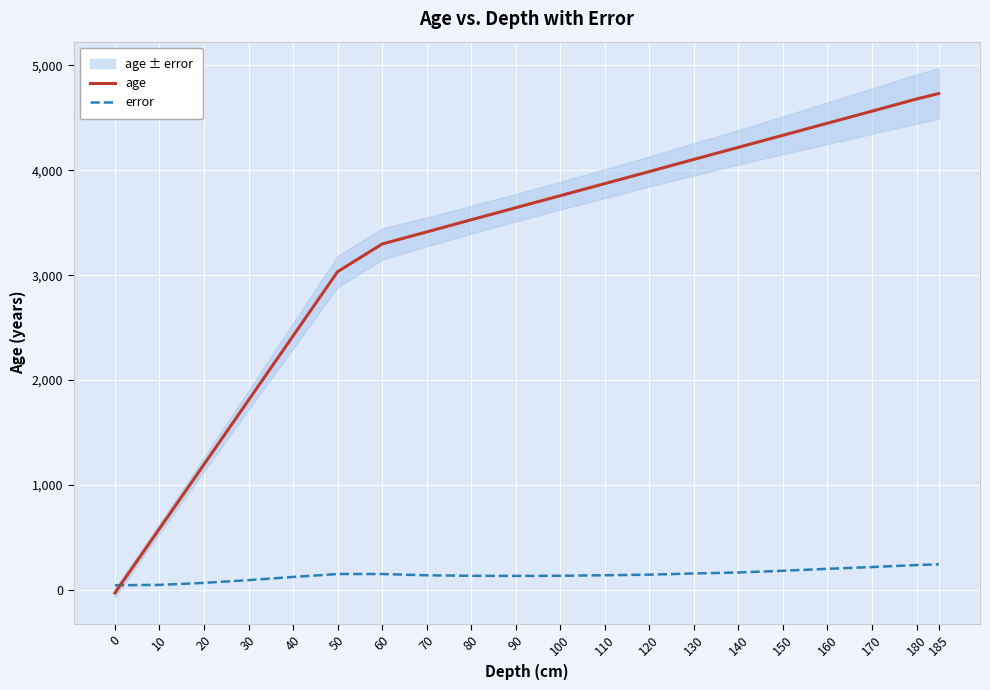

How many values in the error series are below 143?

10